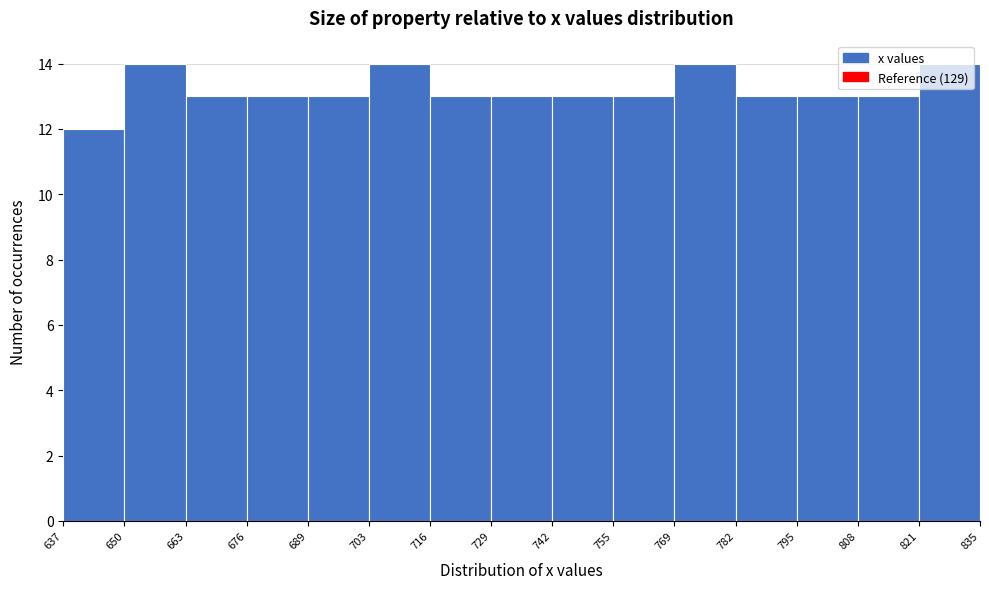

How tall is the bar that spans 769 to 782 on the x-axis? The values are not printed on the chart, so give them approximately, as read against the axis.

14